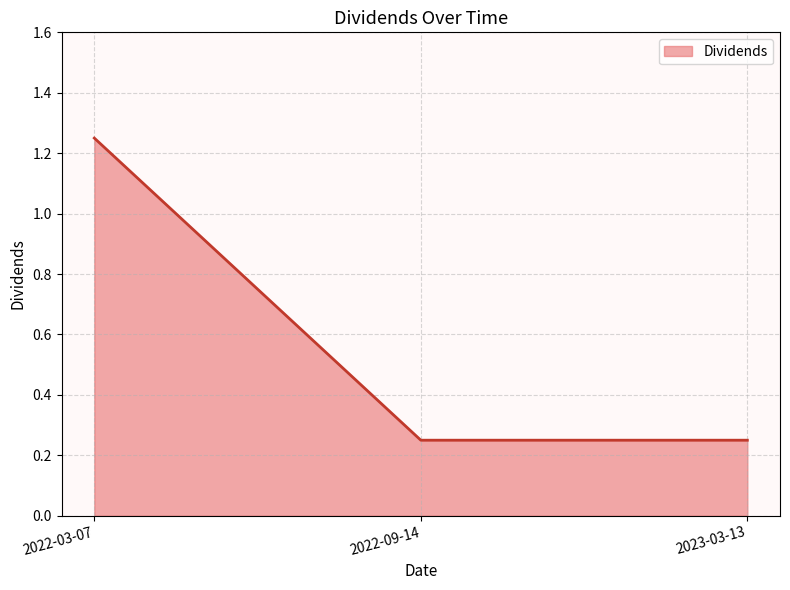

Between 2023-03-13 and 2022-03-07, which is larger?

2022-03-07